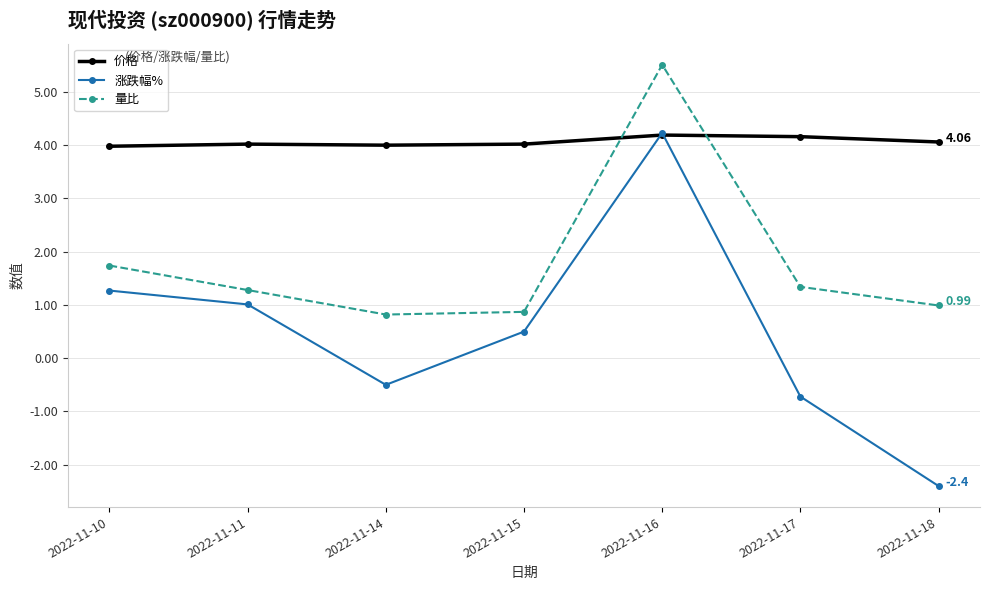

How many categories are shown in the chart?

7